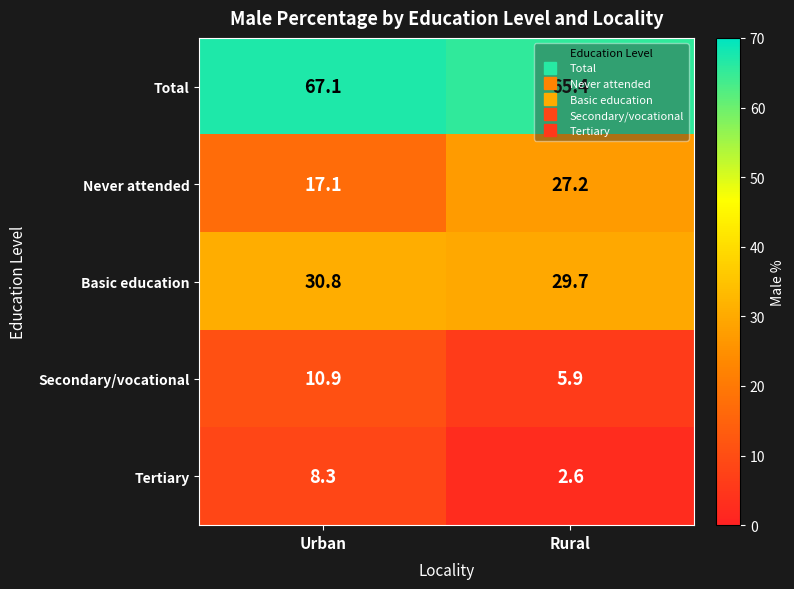

How many data points does each series have?

2